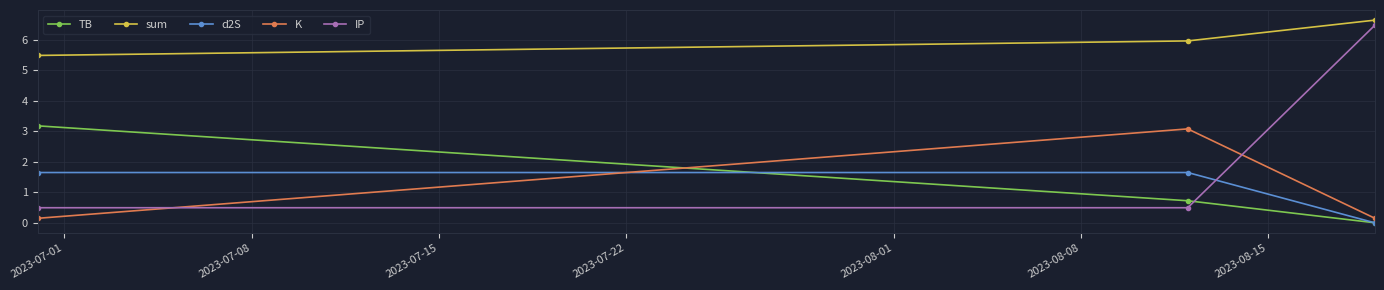

Rank the series by their maximum value, from lowest to highest.

d2S, K, TB, IP, sum